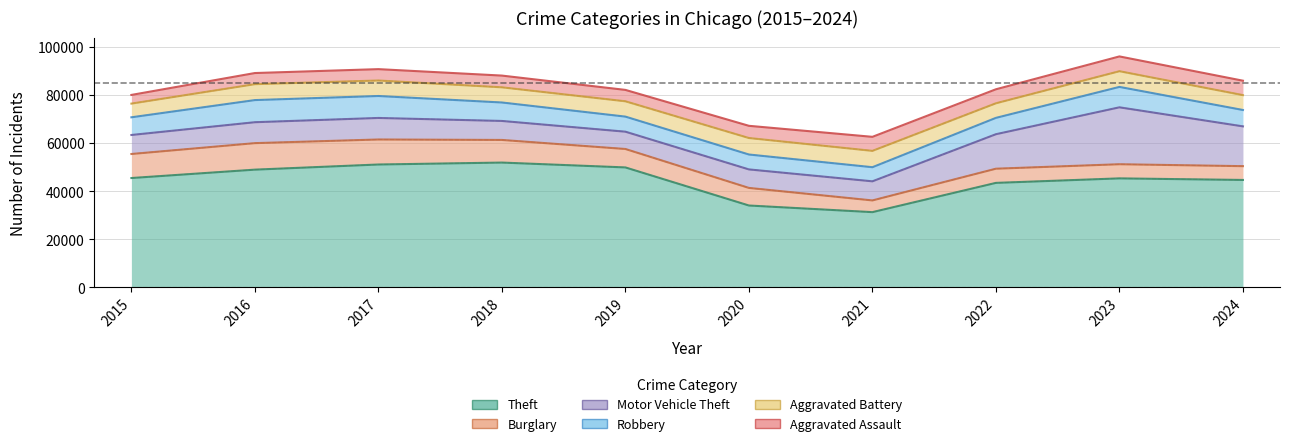

What is the total value across all series at 2022?

82522